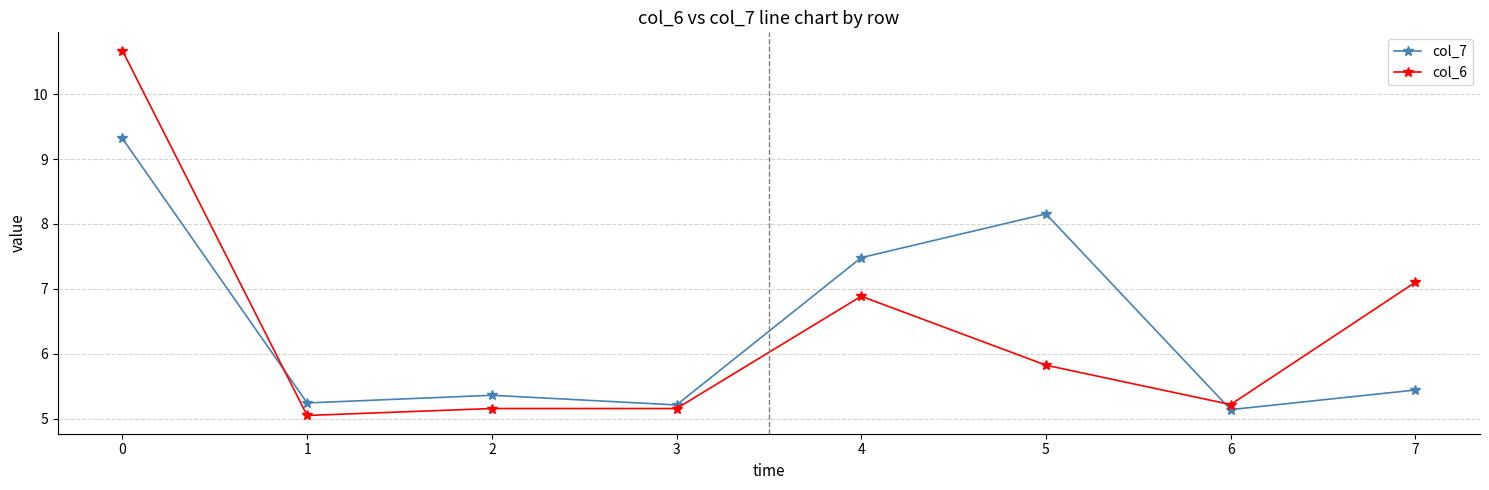

True or false: col_7 has more than 2 interior local peaks.

False